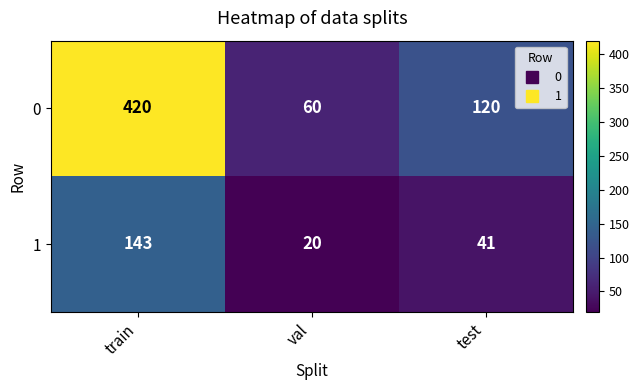

Count the 1 values in the range 20 to 143.

3